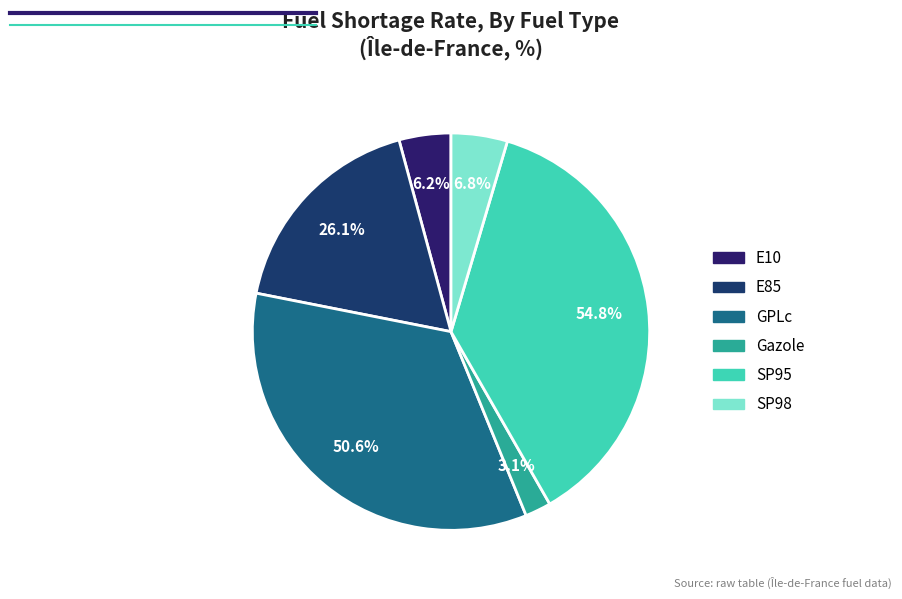

Count the number of slices in the pie.

6